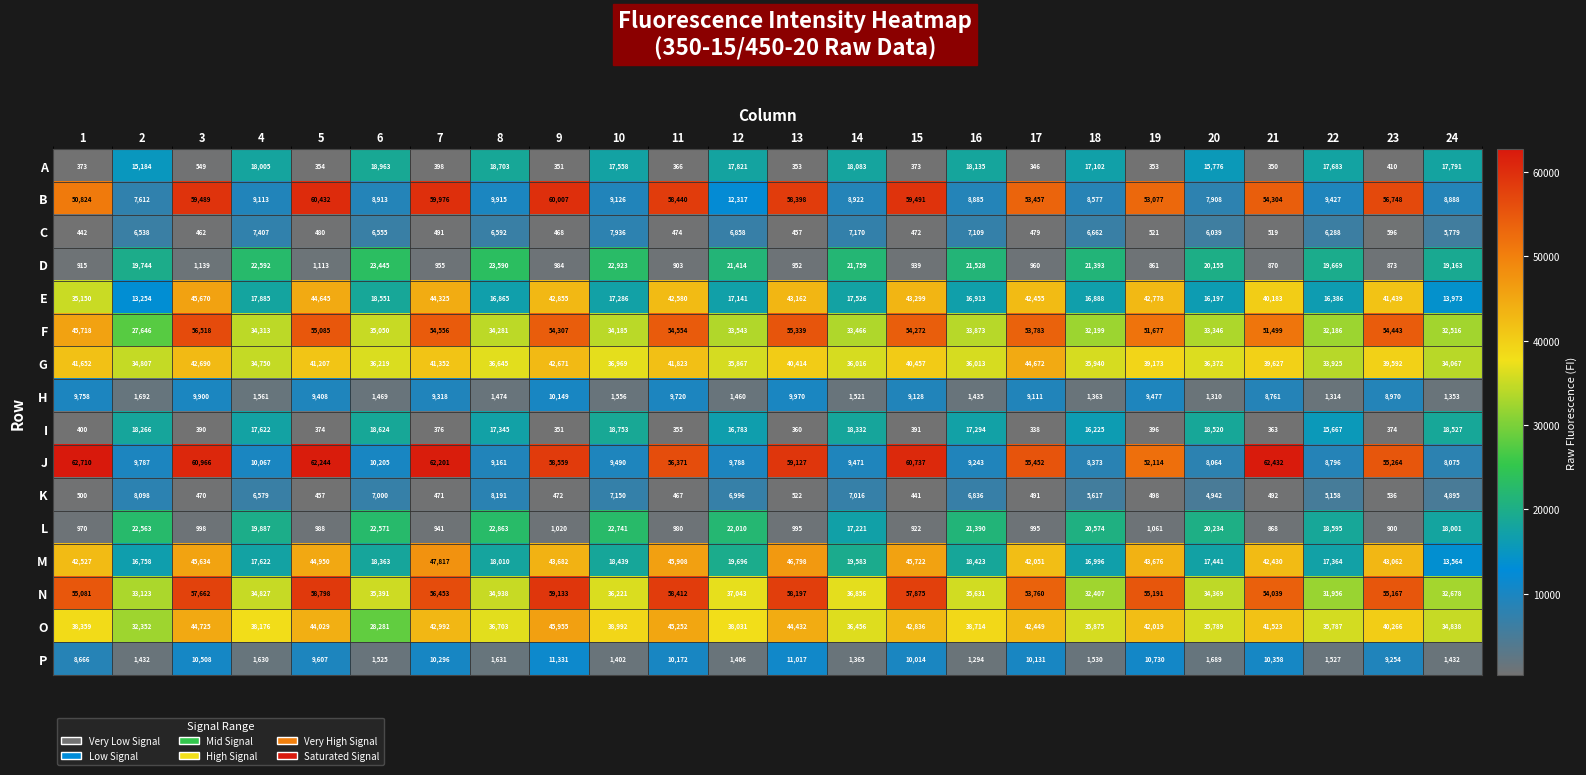

Is it true that M equals 28321 at 10?

False